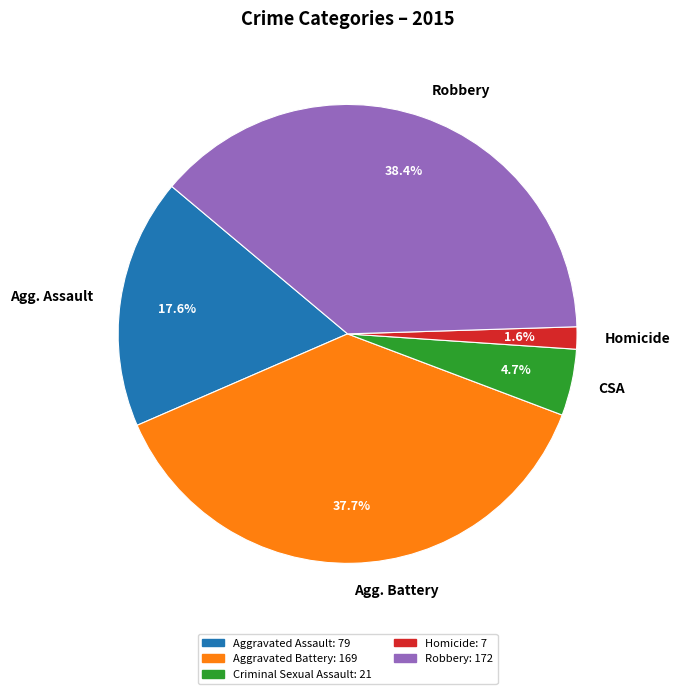

Does any single category account for the majority?

No